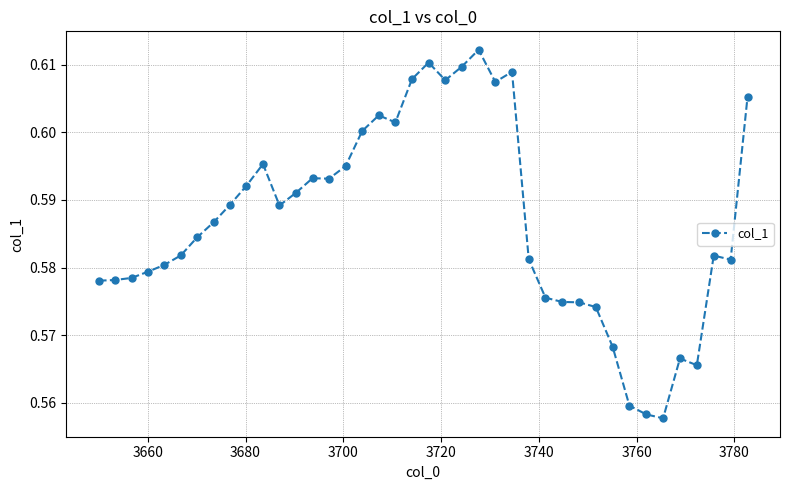

True or false: there are more than 1 points higher than both neighbors.

True